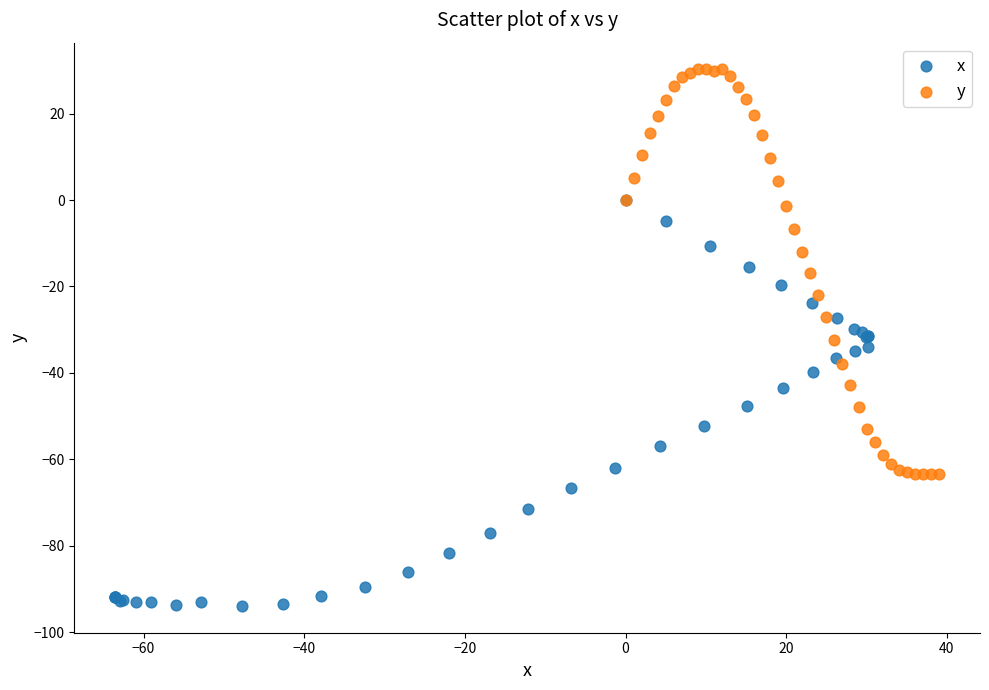

Which series reaches the maximum Y coordinate?

y